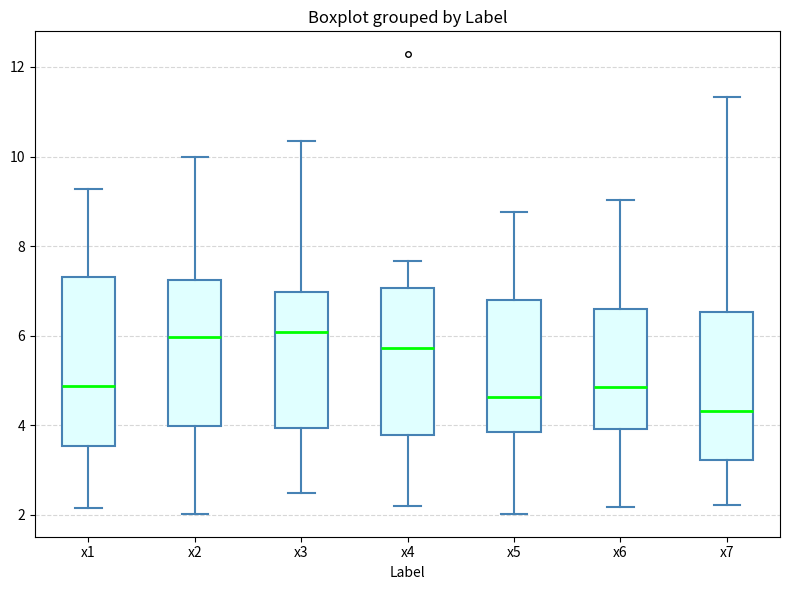

Where does the median line of the box for x7 sit on the y-axis? The values are not printed on the chart, so give them approximately, as read against the axis.

4.4